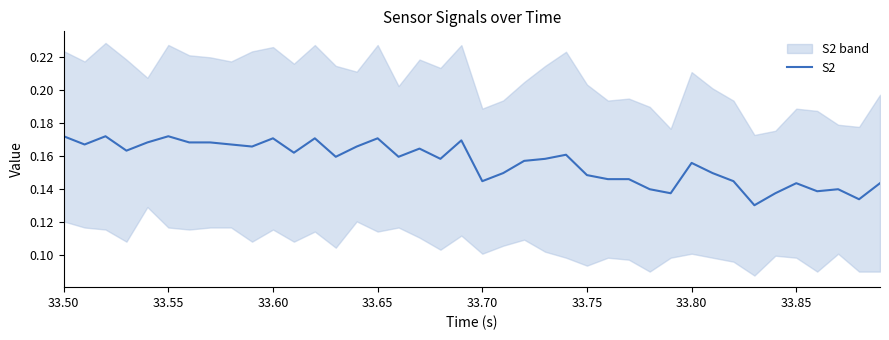

Is it true that the value at 33.70 is 0.2?

True